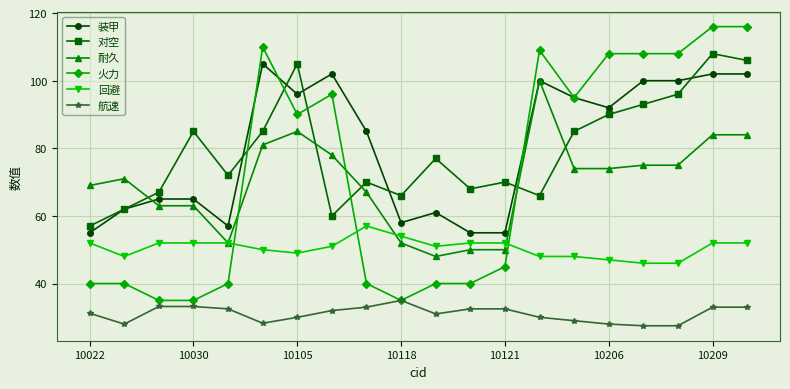

True or false: 火力 has more than 2 points higher than both neighbors.

True